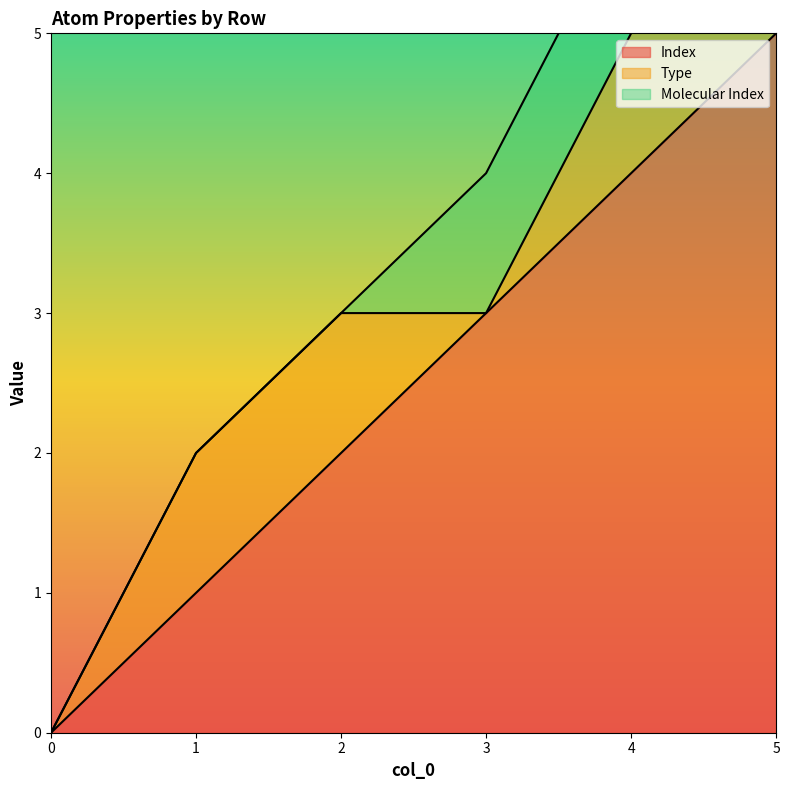

Is the value of Type at 3 greater than the value of Index at 2?

No